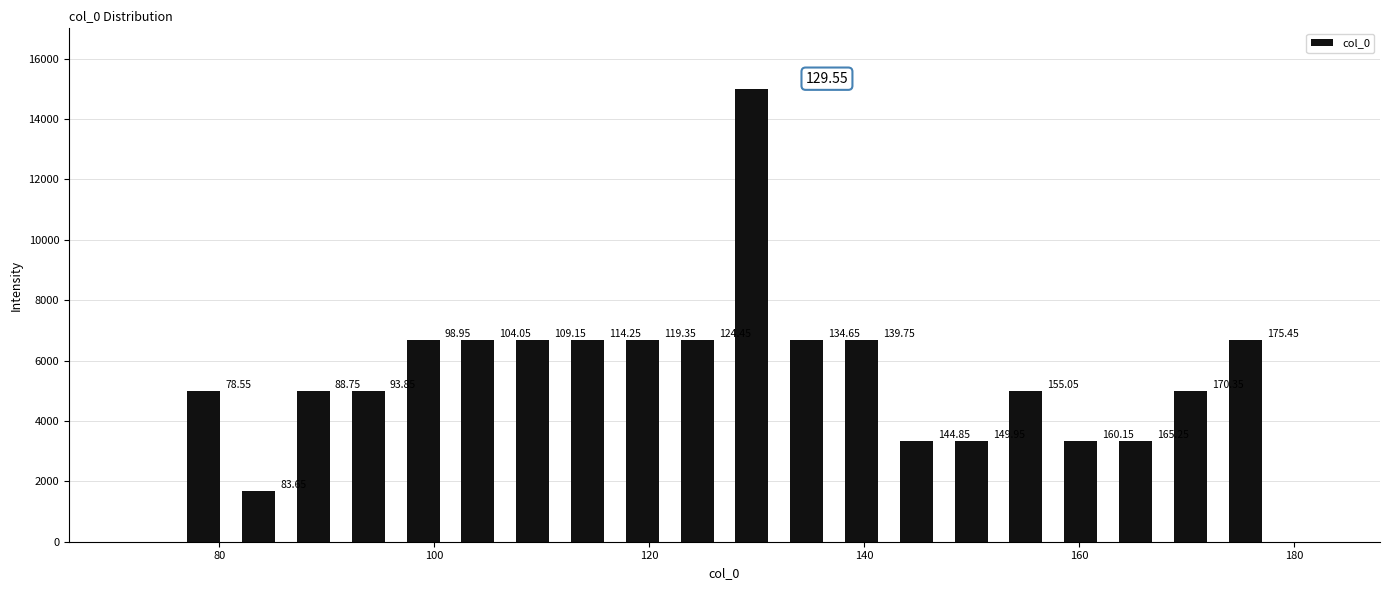

Around what value on the x-axis is the tallest bar? Give the approximate position of its centre, as read against the axis.

130